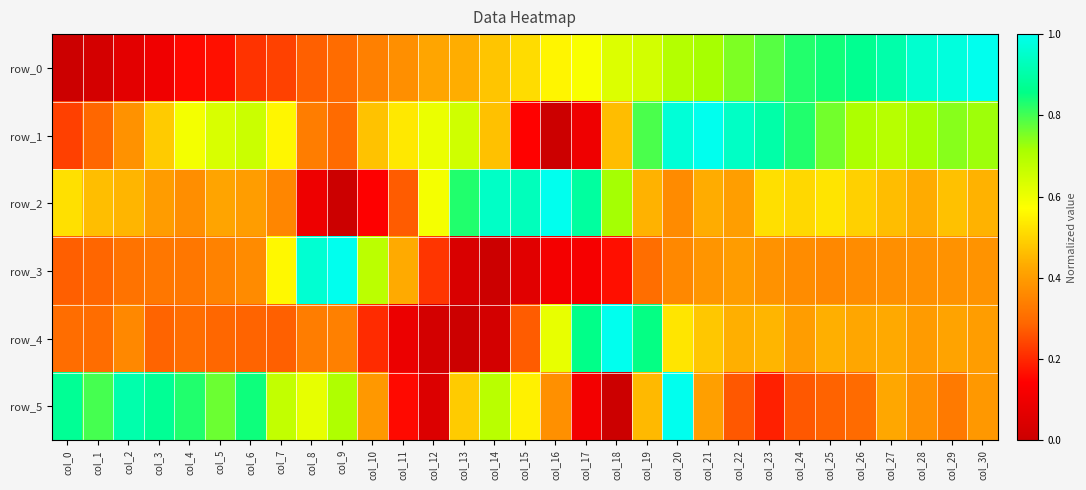

What value does the row_0 series have at col_27?

0.9